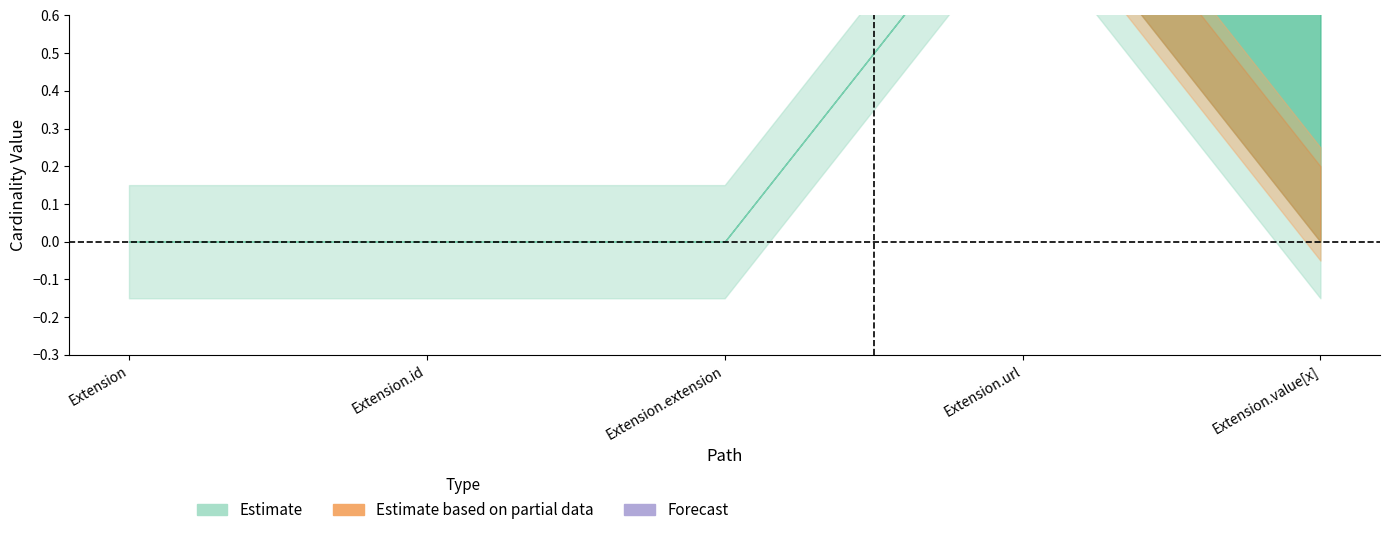

Count the number of data series in this chart.

2